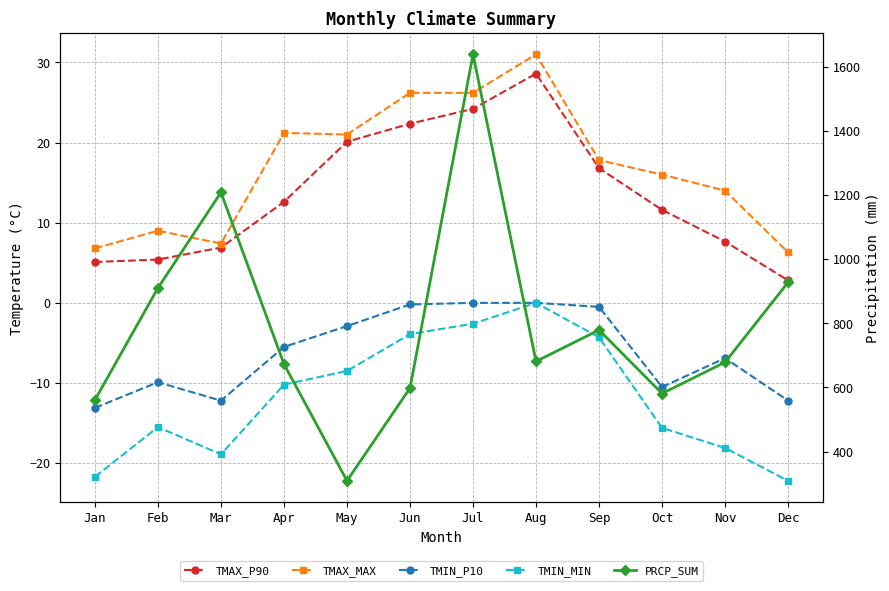

Is it true that TMIN_MIN equals -3.9 at Jun?

True